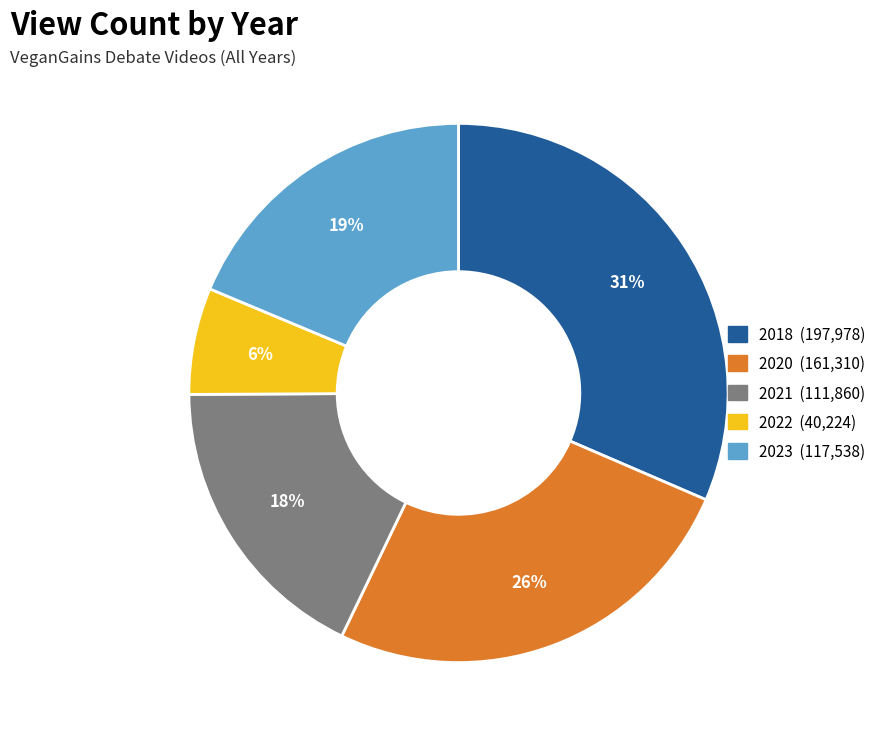

Is there any slice that represents more than half of the pie?

No